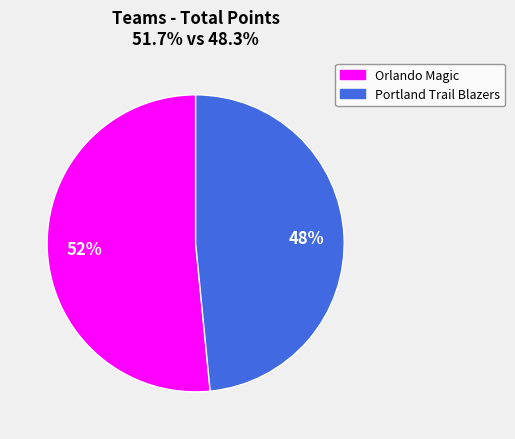

How many slices are in this pie chart?

2